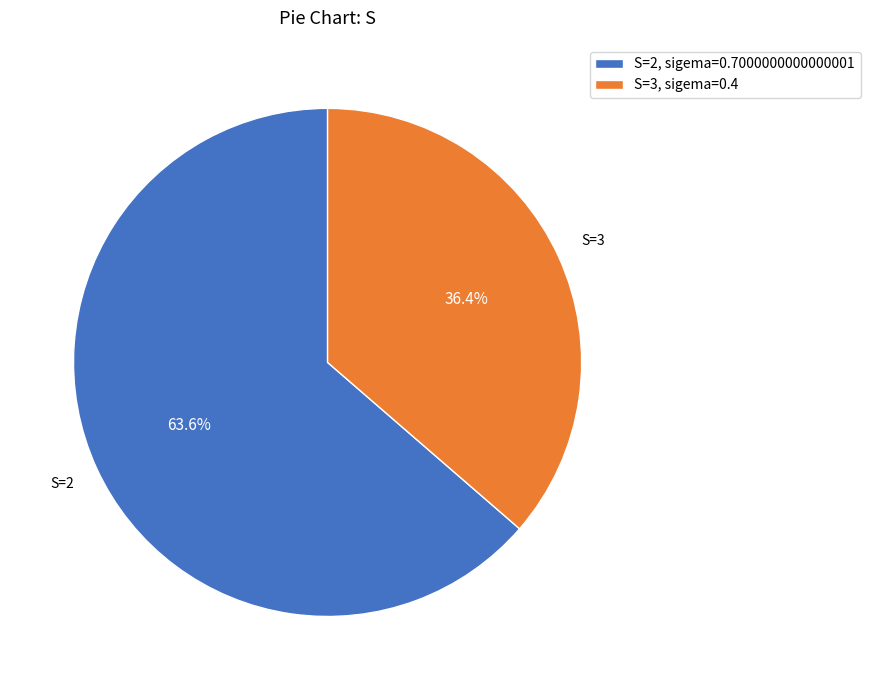

Between S=3, sigema=0.4 and S=2, sigema=0.7000000000000001, which is larger?

S=2, sigema=0.7000000000000001